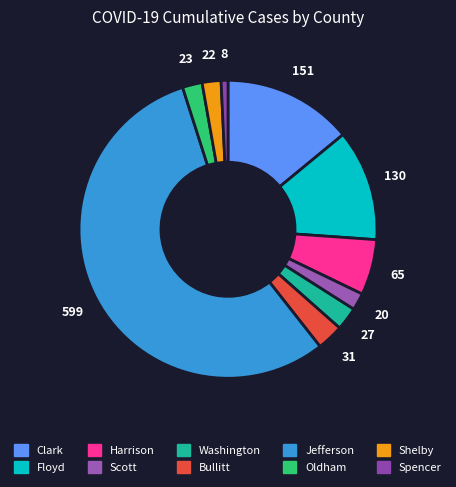

Combined, do Oldham and Spencer account for over 50%?

No